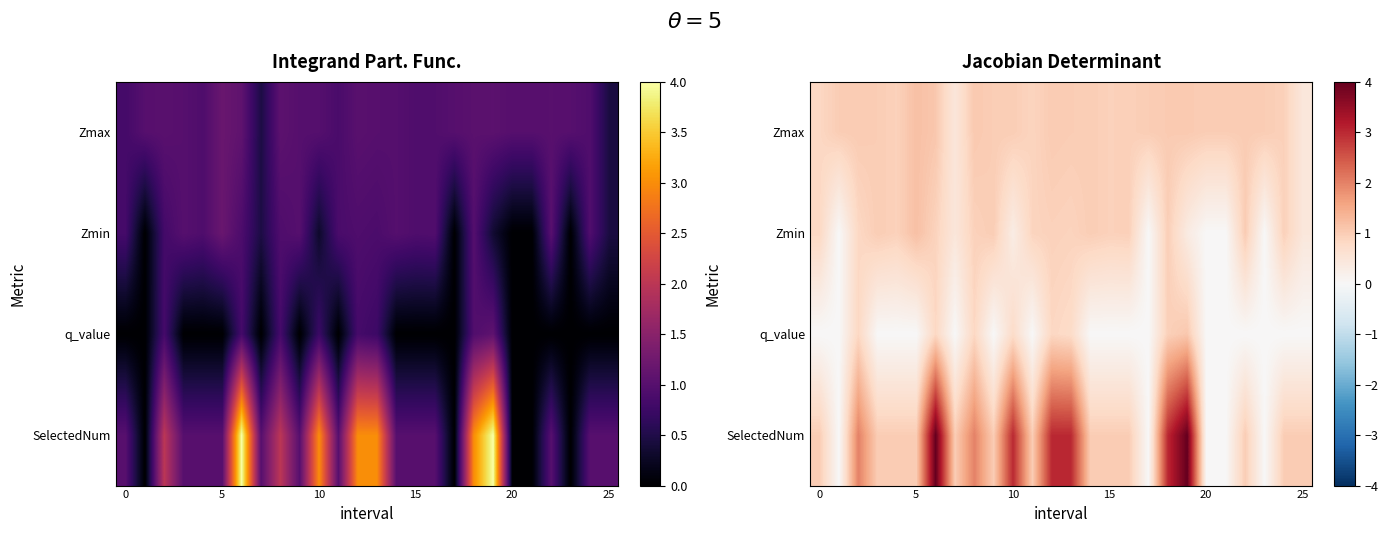

What is the total value across all series at 6?

6.8